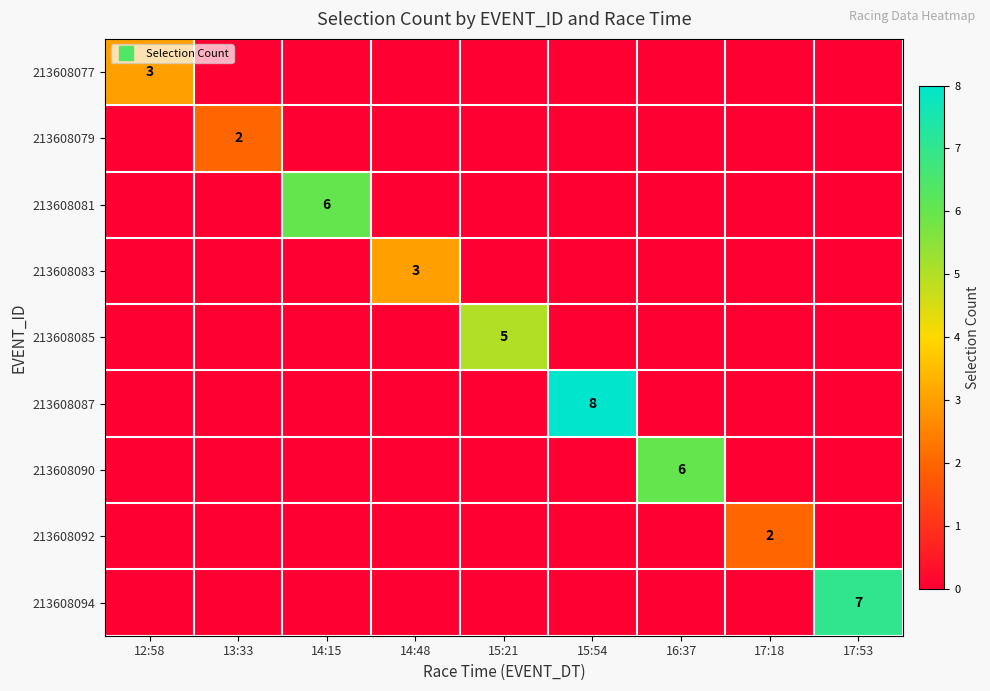

What is the maximum value for 213608079?

2